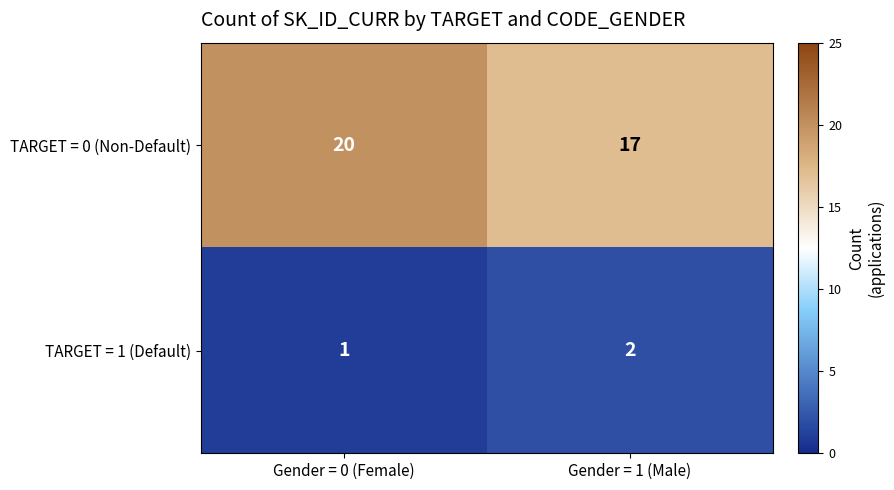

Rank the series at Gender = 0 (Female) from highest to lowest value.

TARGET = 0 (Non-Default), TARGET = 1 (Default)